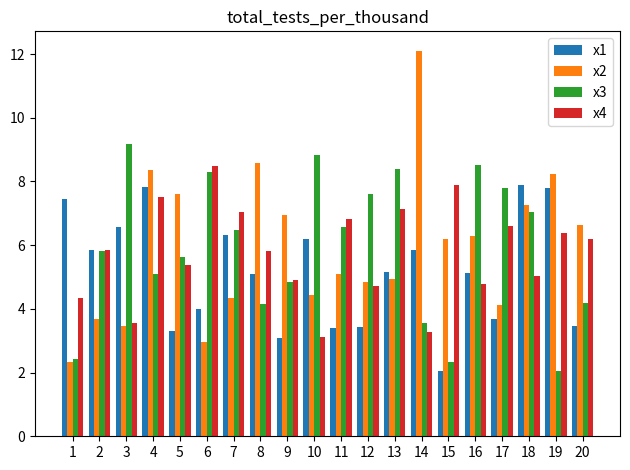

Where does the x2 series first go above 6?

4